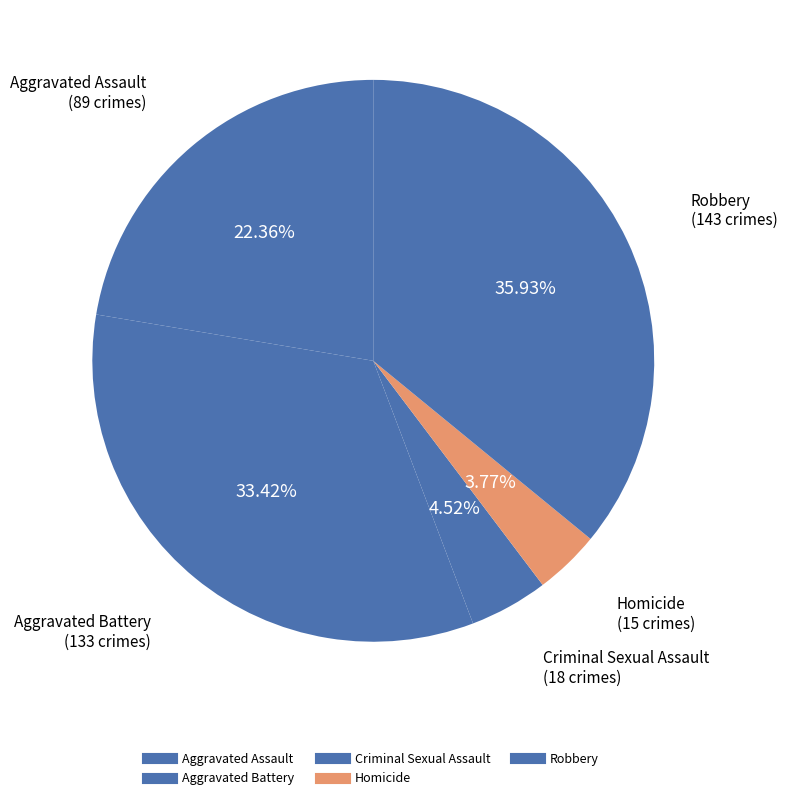

To the nearest percent, what percentage of the pie is Aggravated Battery?

33%